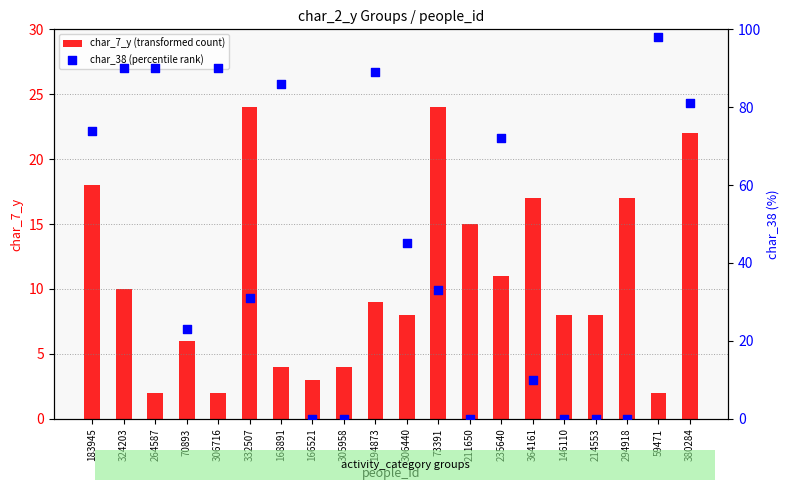

Which series reaches the maximum Y coordinate?

char_38 (percentile rank)